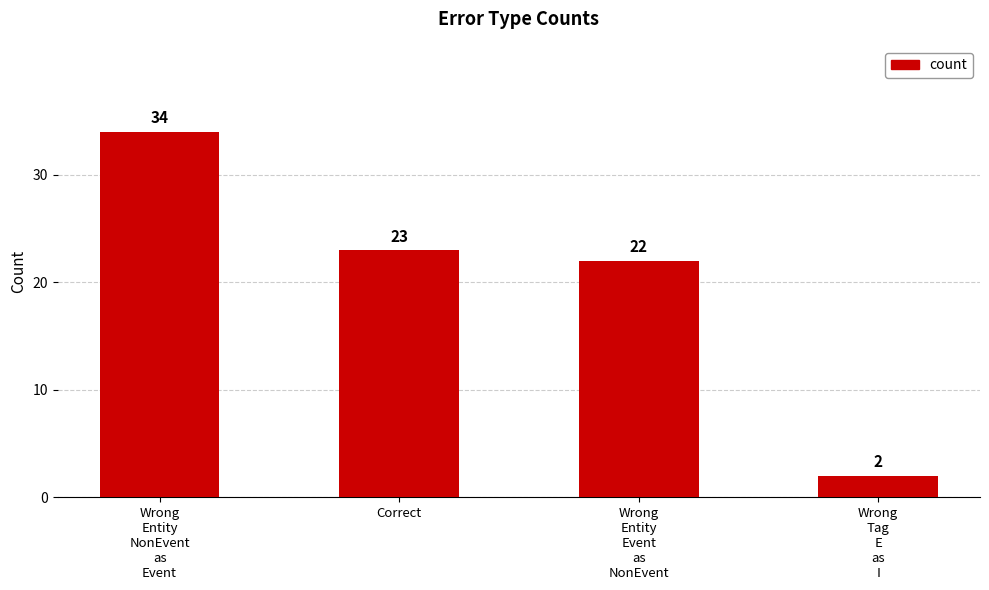

How many bars are there in total?

4